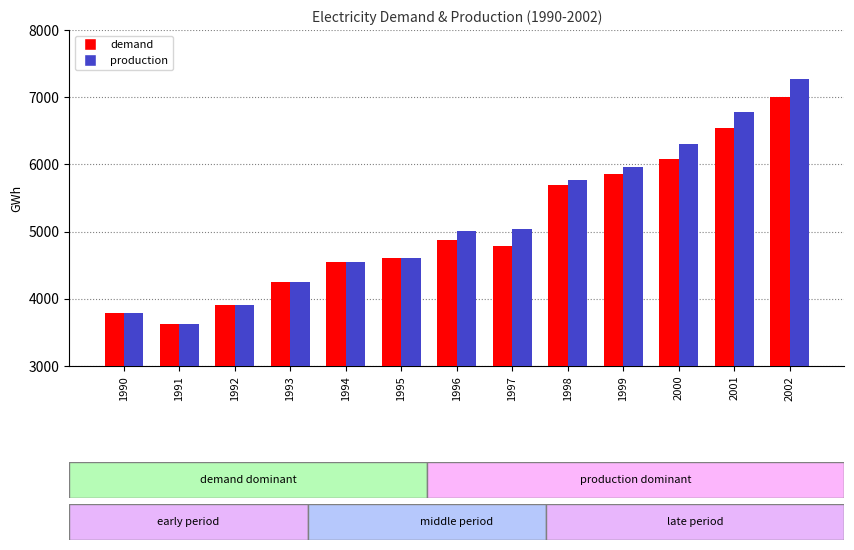

At how many categories does at least one series exceed 4192?

10